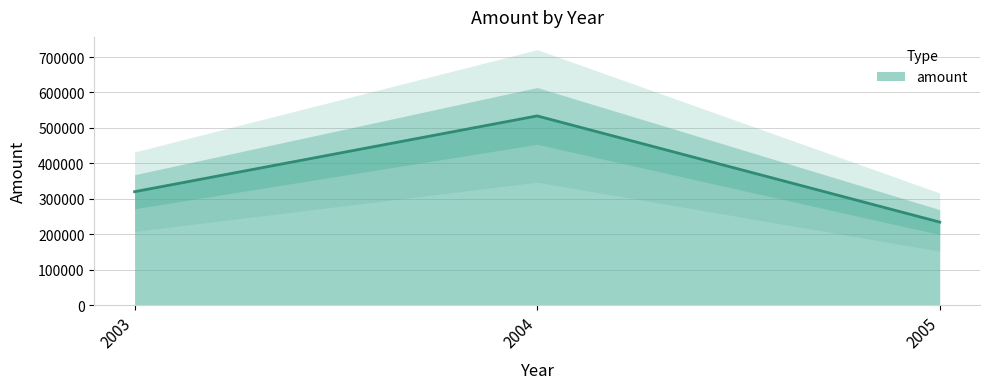

Reading left to right, what are all the values shown in this chart?

2003=320135.9	2004=533940.9	2005=234366.3